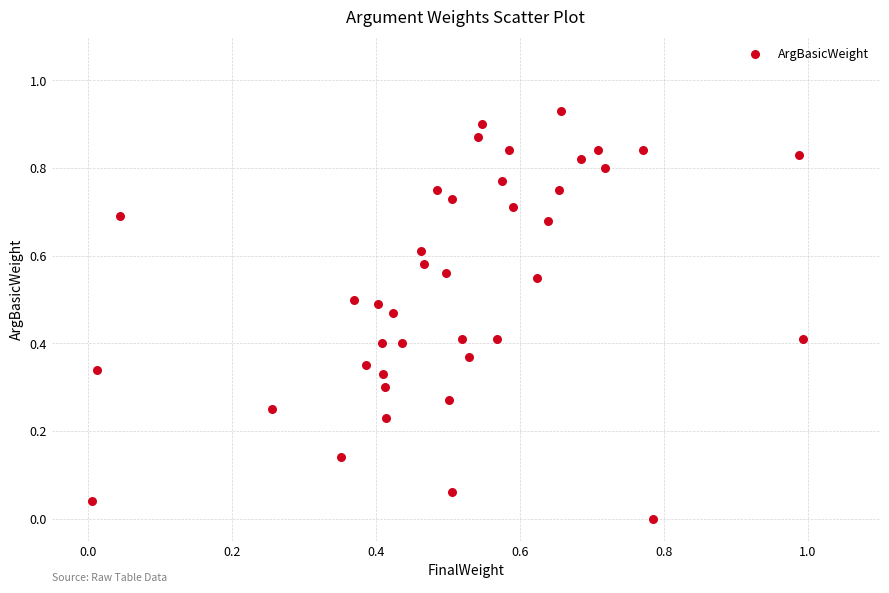

What is the range of X values (max minus min)?

1.0